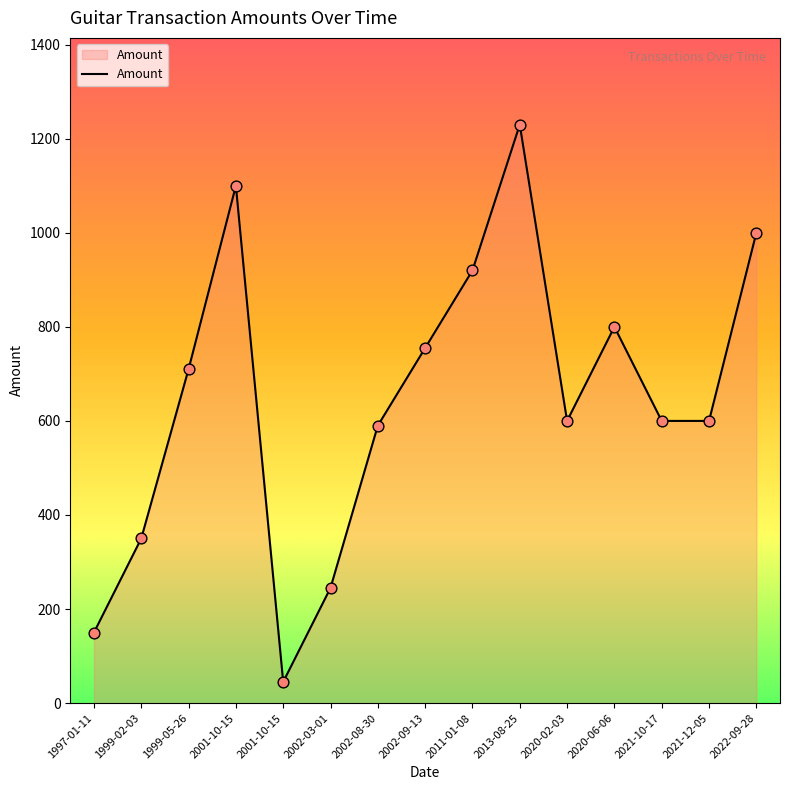

Which has a higher value, 2001-10-15 or 2002-09-13?

2002-09-13